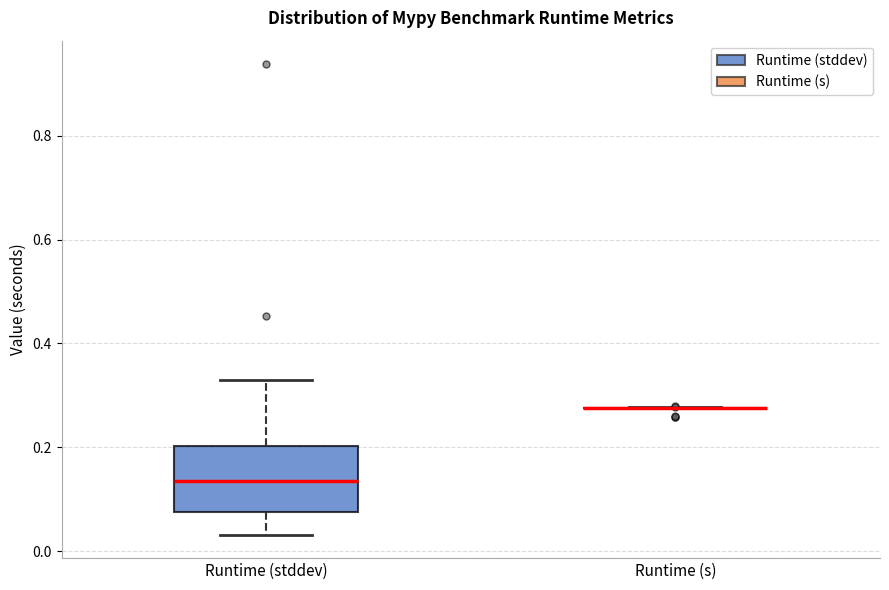

Reading left to right, read every box against the y-axis: the position of its median line, the range the box covers, and the ends of its whiskers. The values are not printed on the chart, so give them approximately, as read against the axis.

Runtime (stddev): median 0.14, box 0.08 to 0.20, whiskers 0.04 to 0.34
Runtime (s): box collapsed to a line at 0.28, whiskers 0.28 to 0.28